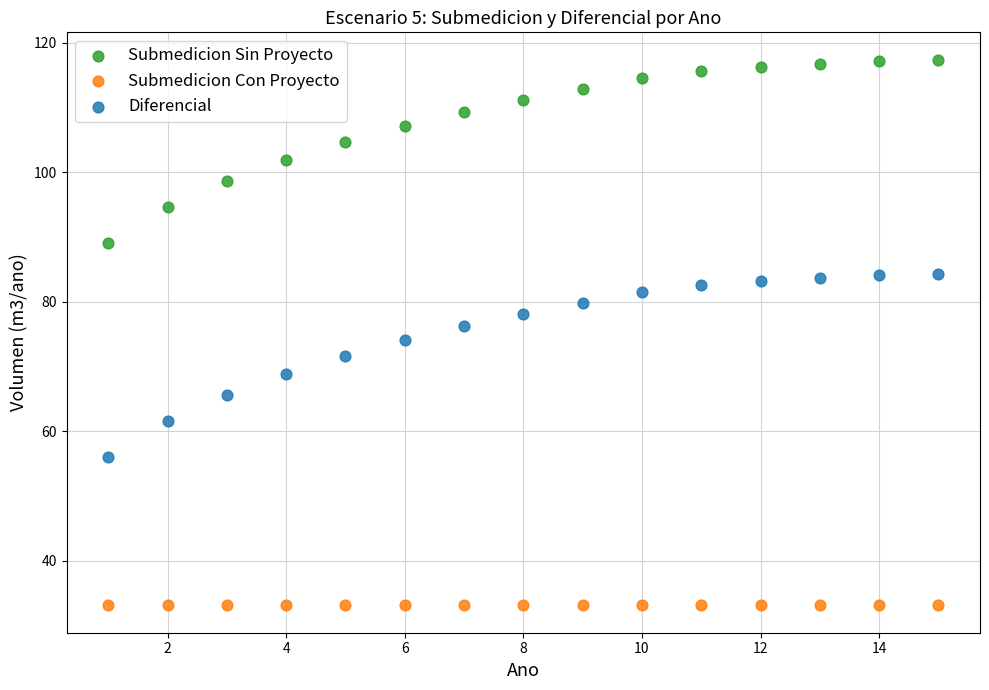

Which series reaches the minimum Y coordinate?

Submedicion Con Proyecto